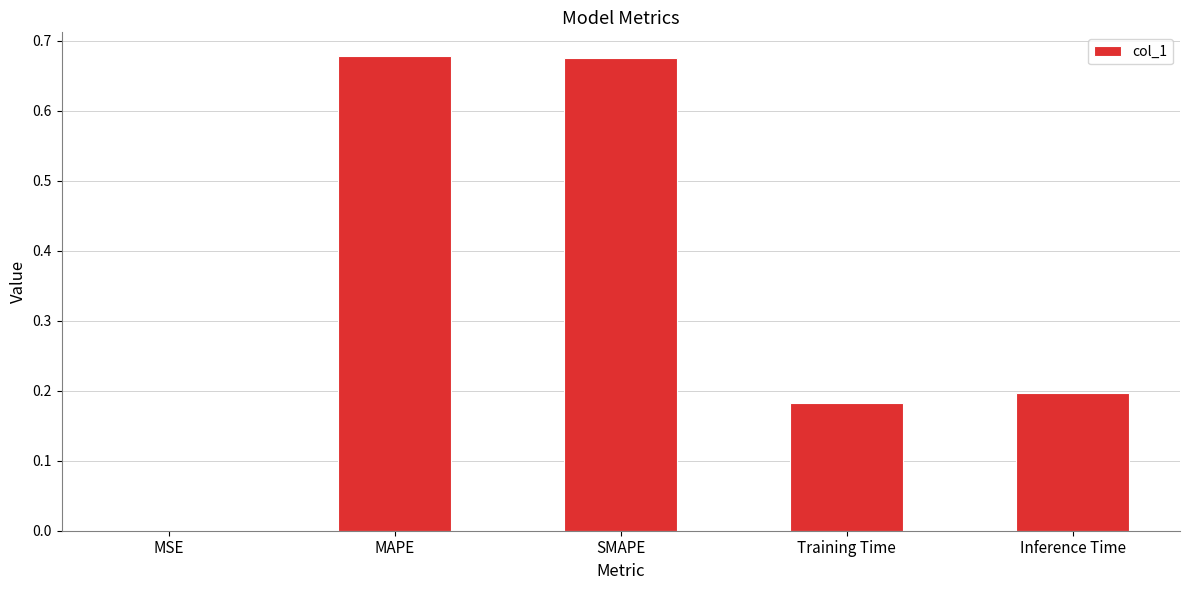

What is the change in value from SMAPE to Training Time?

-0.5